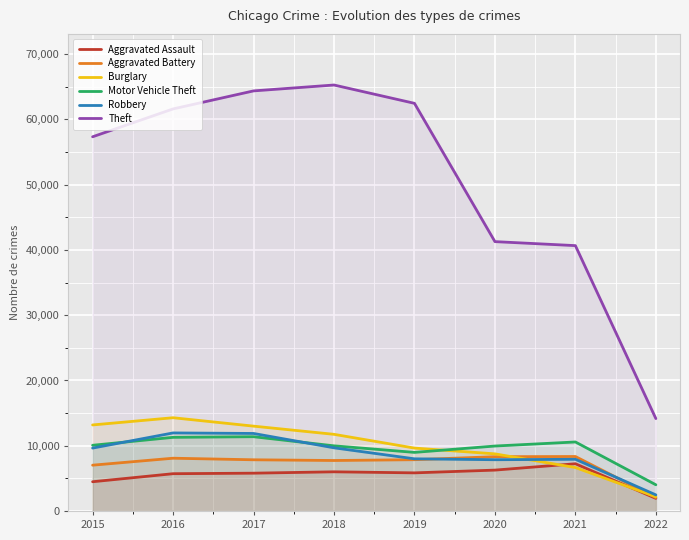

How many lines are shown in the chart?

6